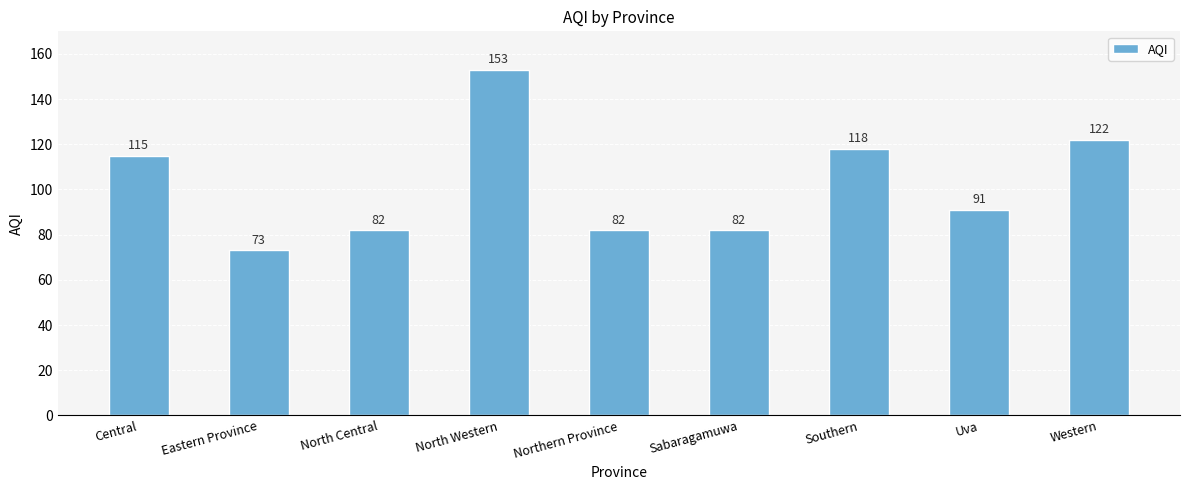

What is the difference between the values at Eastern Province and Northern Province?

9